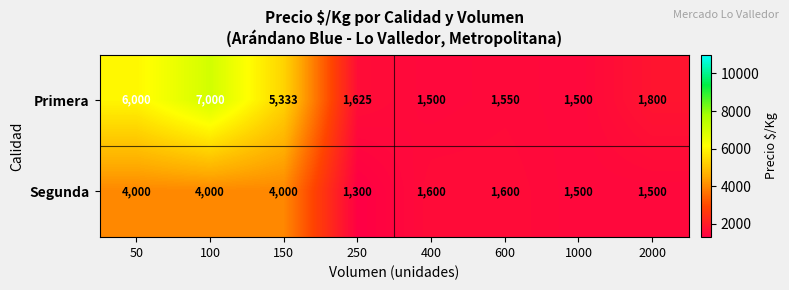

At which label does Segunda first exceed 1600?

50